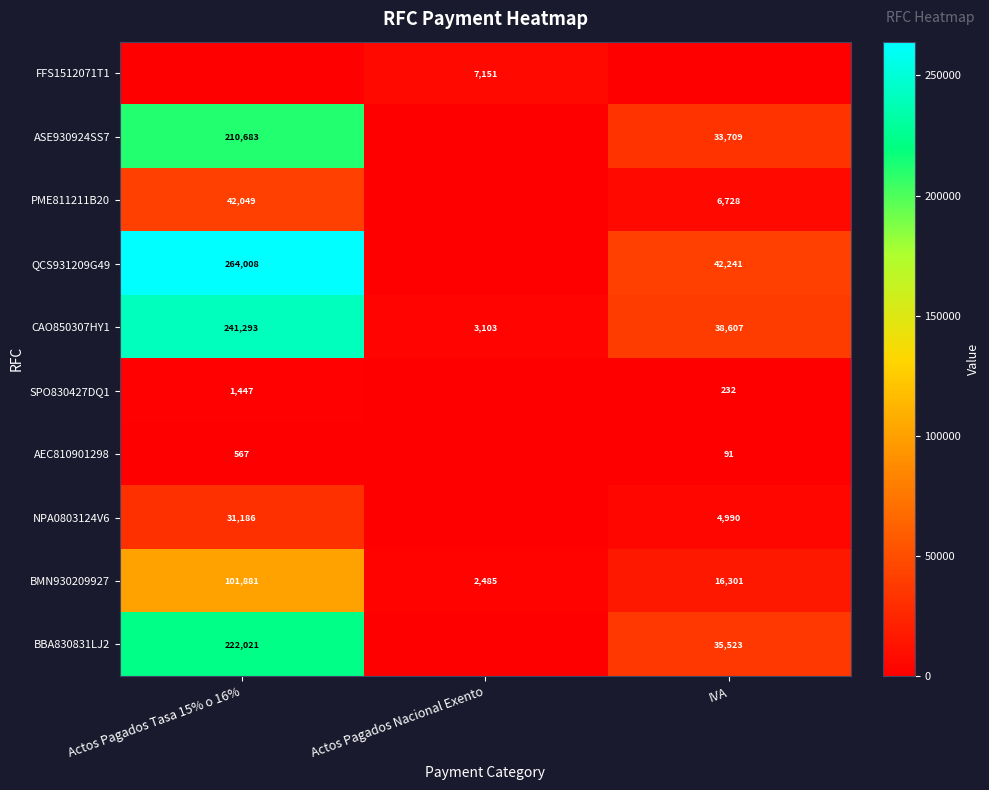

What is the minimum value for CAO850307HY1?

3103